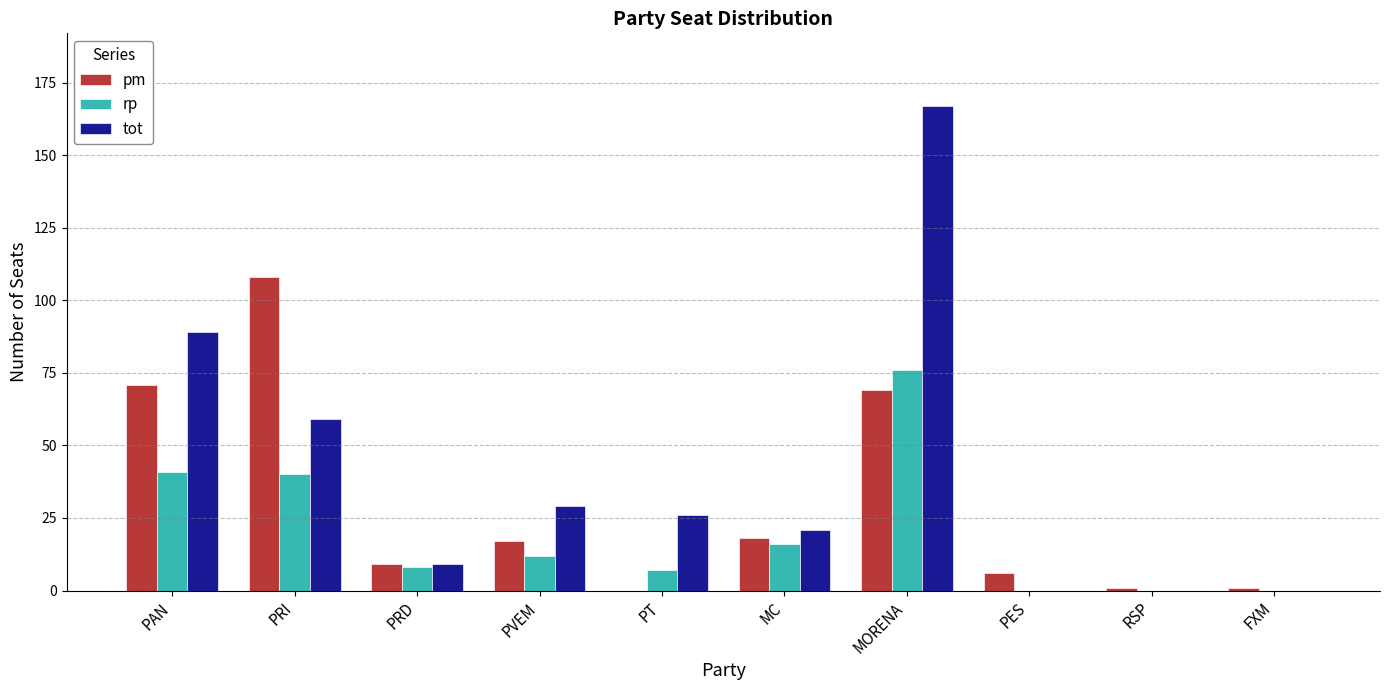

Between PRD and MC, which series saw the biggest shift?

tot